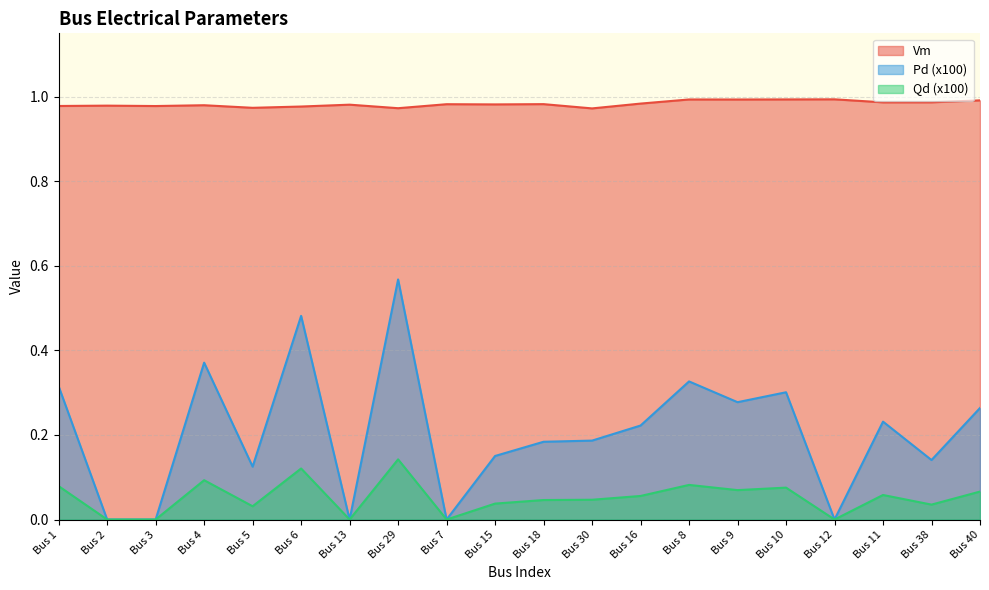

List the labels in order of Vm value, largest first.

Bus 12, Bus 10, Bus 8, Bus 9, Bus 40, Bus 38, Bus 11, Bus 16, Bus 18, Bus 7, Bus 15, Bus 13, Bus 4, Bus 2, Bus 1, Bus 3, Bus 6, Bus 5, Bus 29, Bus 30